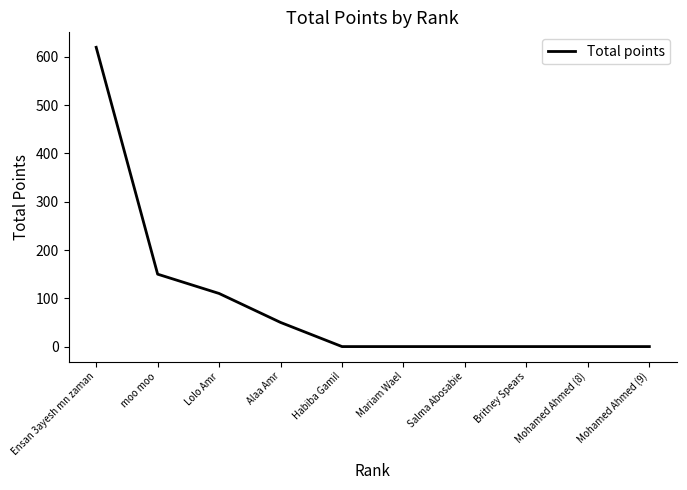

True or false: the data shows -334 at Salma Abosabie.

False